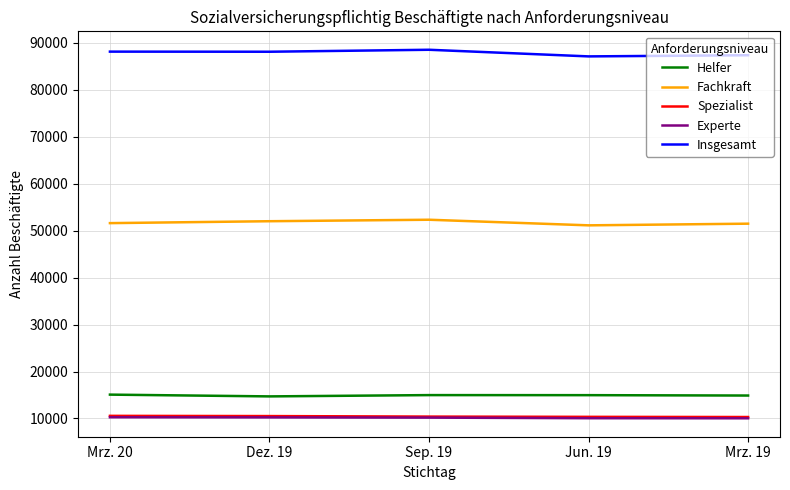

What is the greatest value displayed?

88468